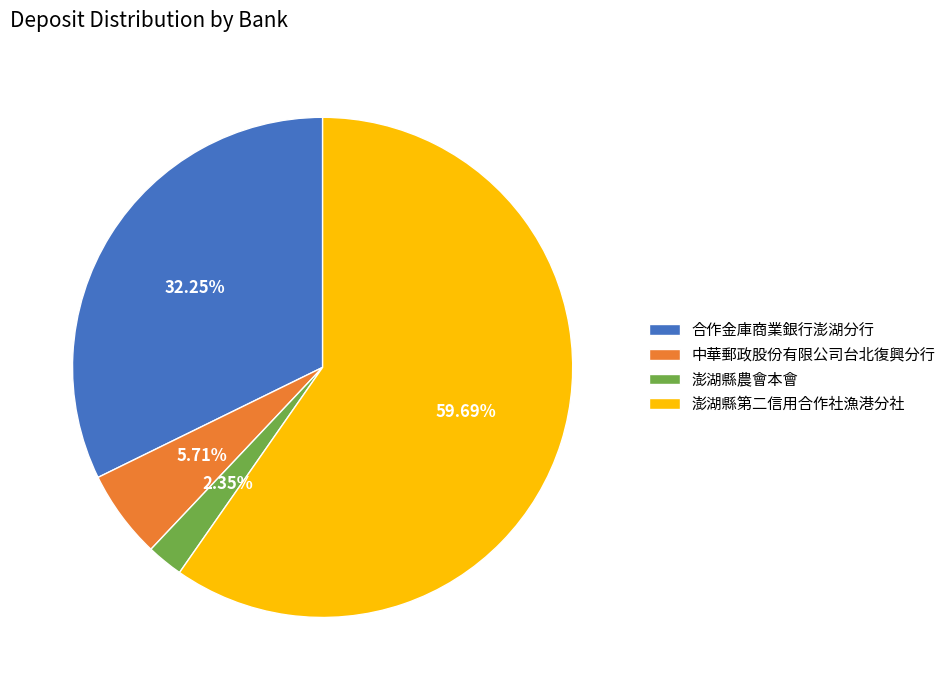

What is the largest slice in the pie chart?

澎湖縣第二信用合作社漁港分社